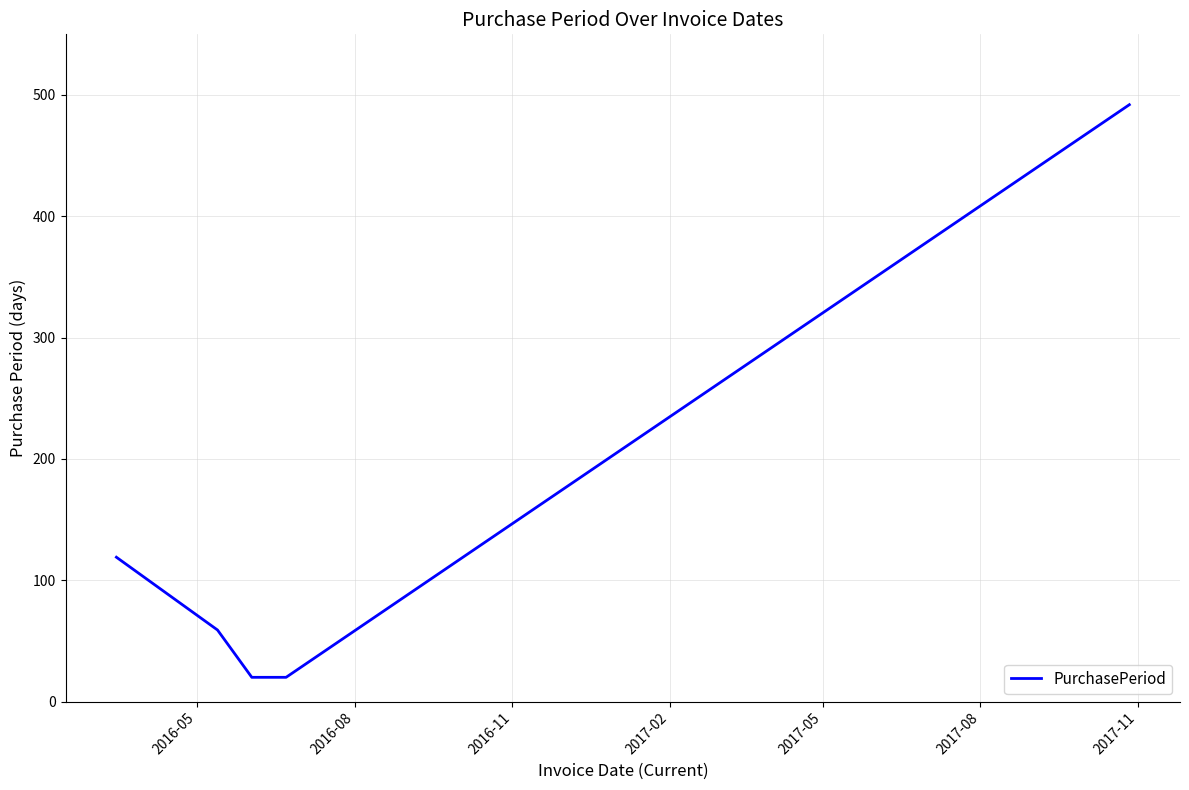

What is the maximum value shown in the chart?

492